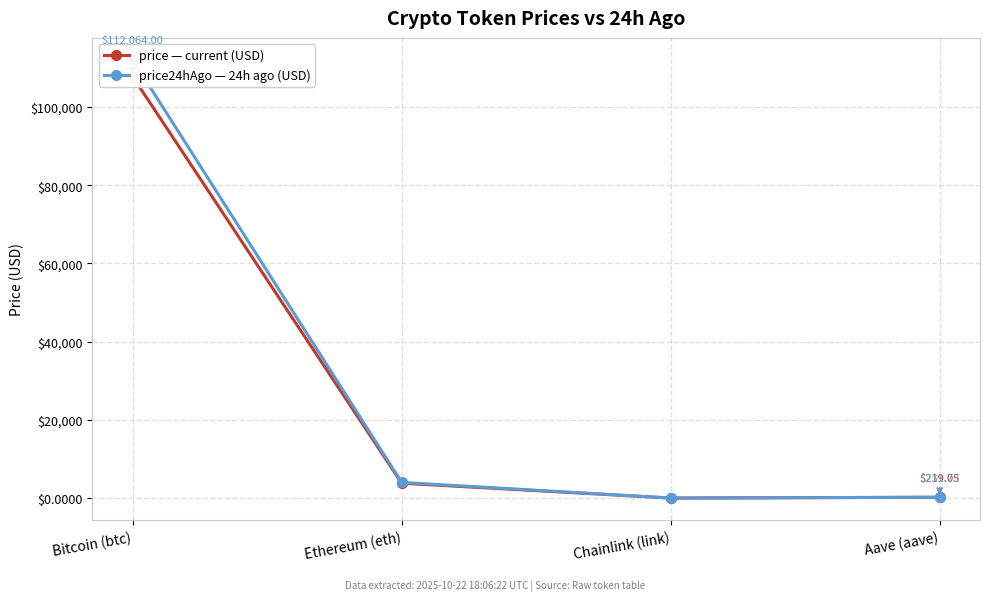

At which category does price24hAgo reach its first local valley?

Chainlink (link)